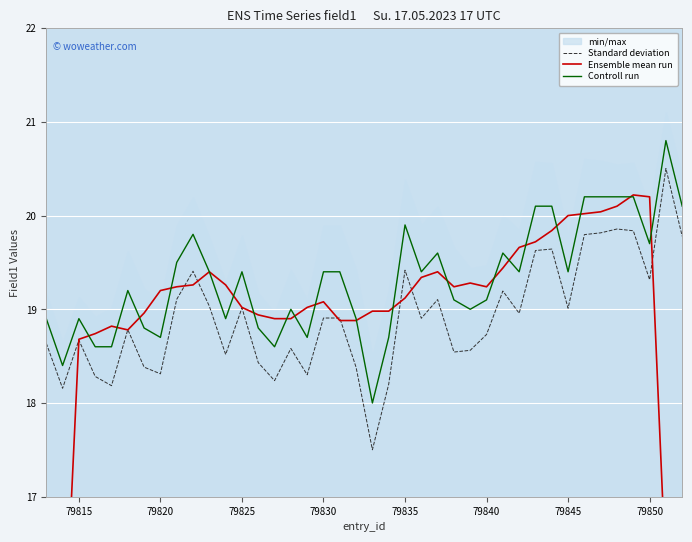

In Ensemble mean run, how many points are lower than both neighbors (excluding endpoints)?

3